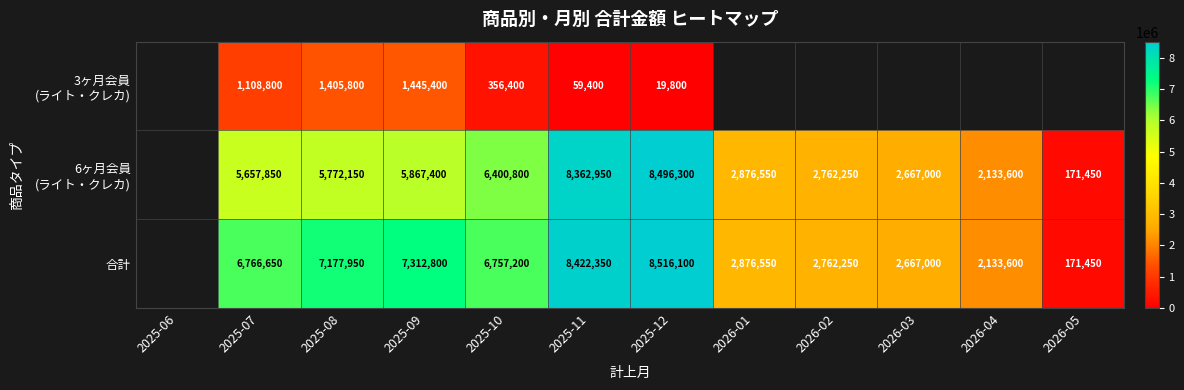

What is the total value across all series at 2025-12?

17032200